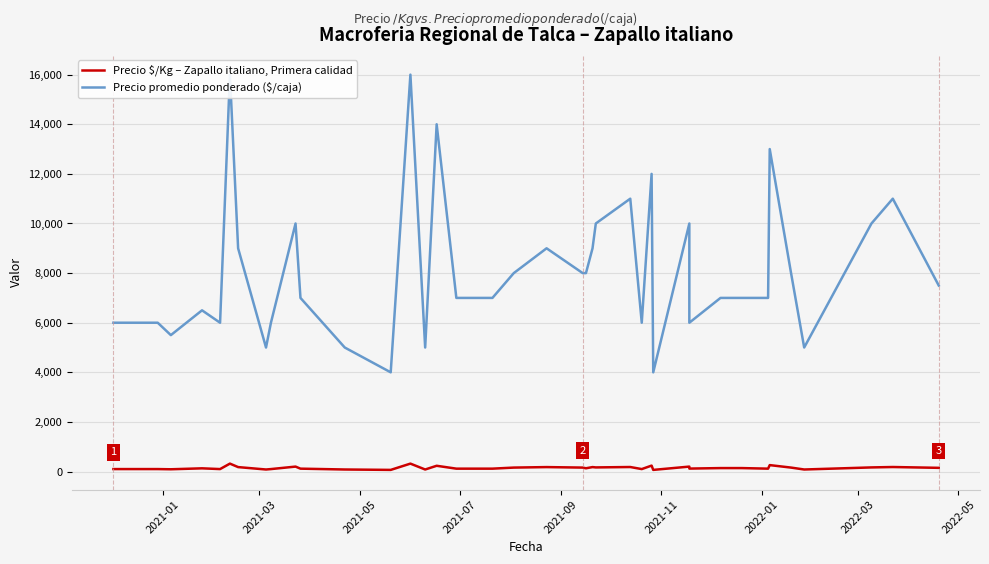

Reading left to right, what are all the values shown in this chart?

Precio $/Kg – Zapallo italiano, Primera calidad: 100	100	92	130	100	320	180	83	100	200	117	83	67	320	83	233	117	117	160	180	160	133	180	167	183	100	240	67	67	200	120	140	140	117	260	160	83	167	183	150
Precio promedio ponderado ($/caja): 6000	6000	5500	6500	6000	16000	9000	5000	6000	10000	7000	5000	4000	16000	5000	14000	7000	7000	8000	9000	8000	8000	9000	10000	11000	6000	12000	4000	4000	10000	6000	7000	7000	7000	13000	8000	5000	10000	11000	7500